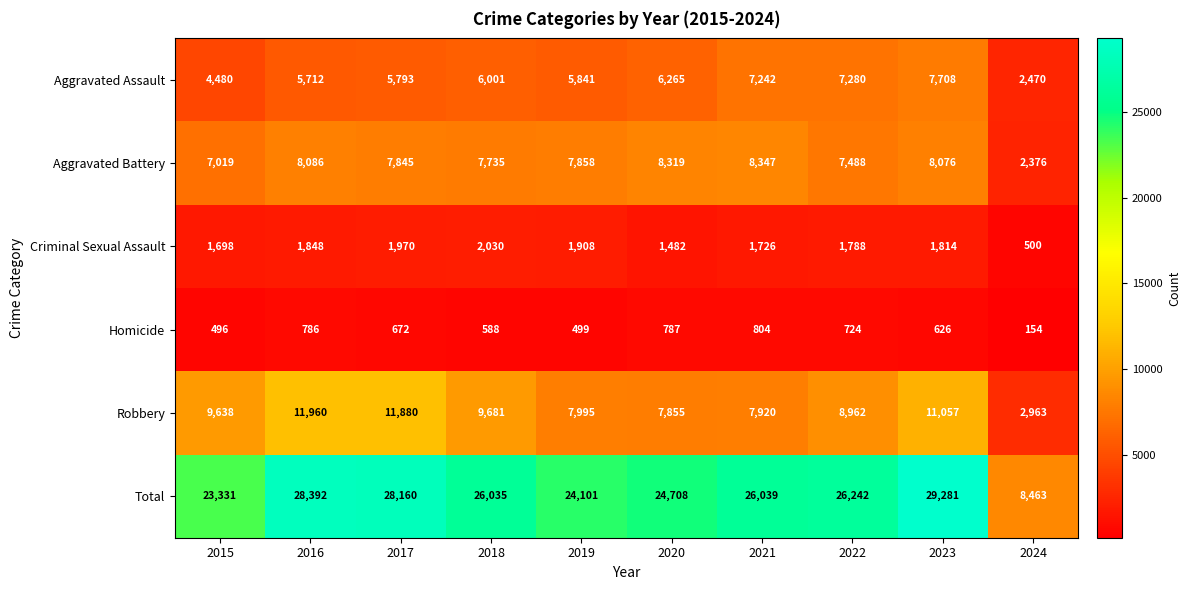

Where does the Homicide series first go above 672?

2016